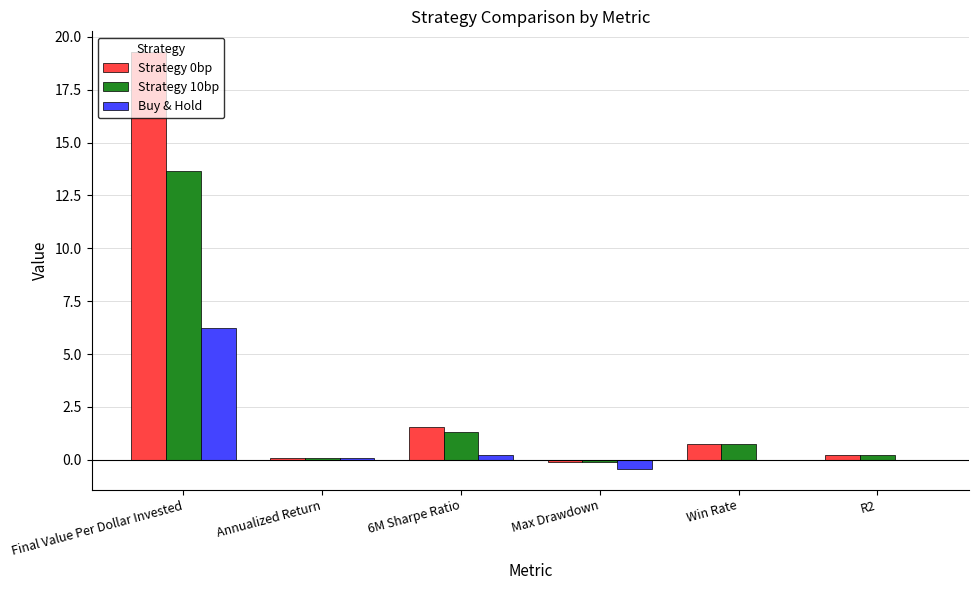

Which category has the highest value across all series?

Final Value Per Dollar Invested